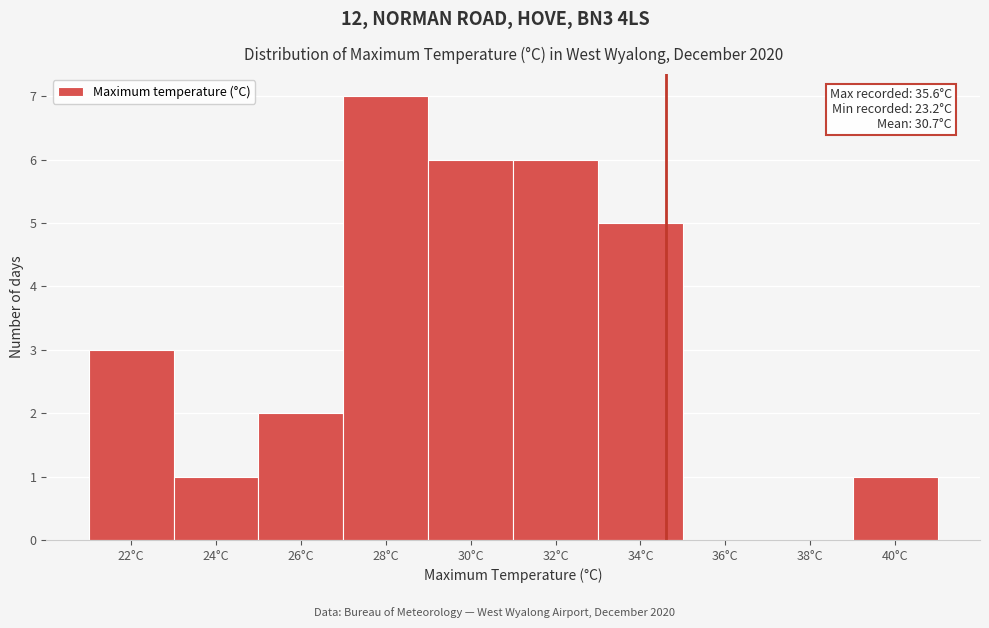

What is the sum of all values?

31